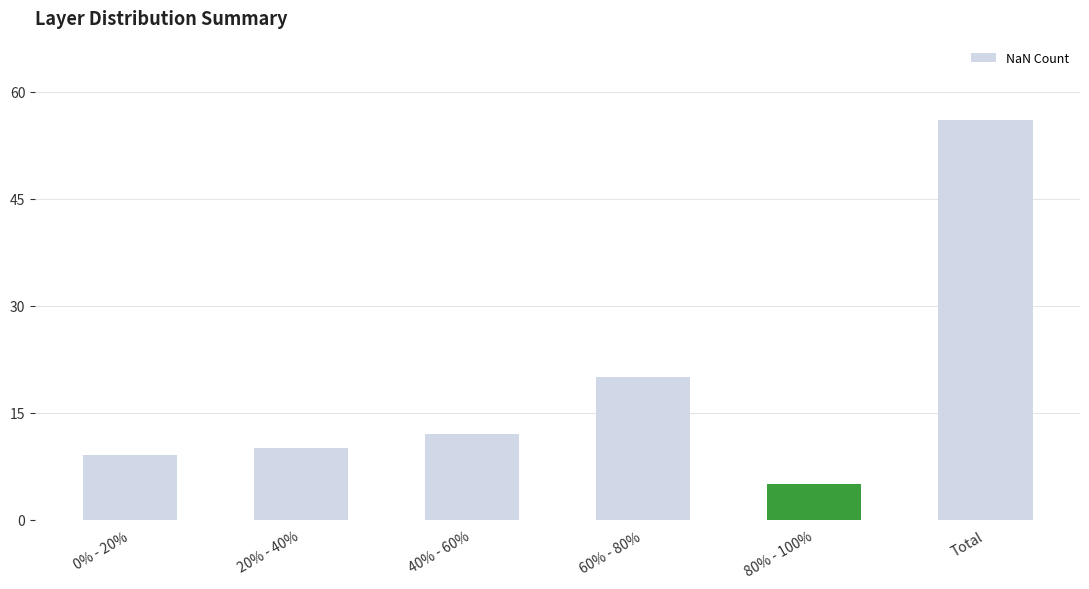

What is the change in value from 0% - 20% to 40% - 60%?

+3